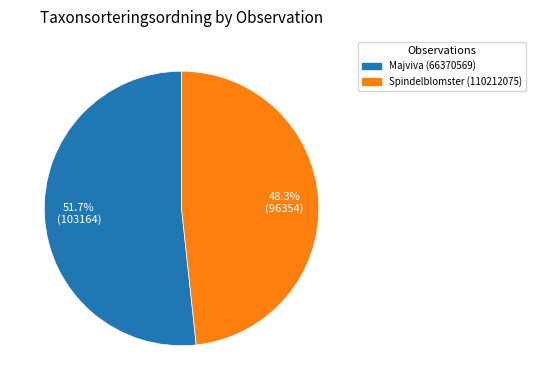

Is it true that Spindelblomster (110212075) is 35% of the pie?

False